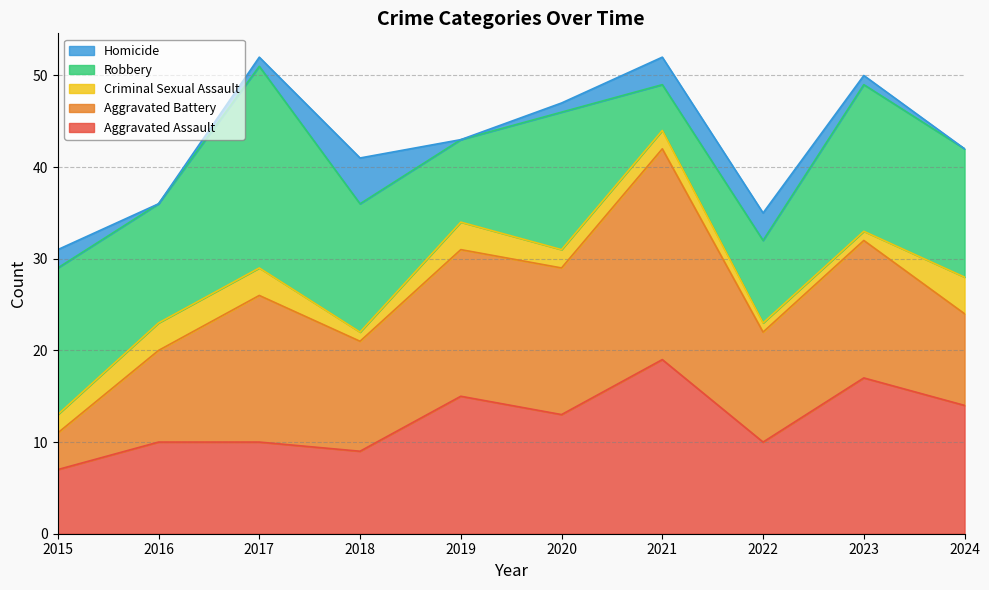

Reading left to right, extract all data points from this chart.

Aggravated Assault: 7	10	10	9	15	13	19	10	17	14
Aggravated Battery: 4	10	16	12	16	16	23	12	15	10
Criminal Sexual Assault: 2	3	3	1	3	2	2	1	1	4
Robbery: 16	13	22	14	9	15	5	9	16	14
Homicide: 2	0	1	5	0	1	3	3	1	0